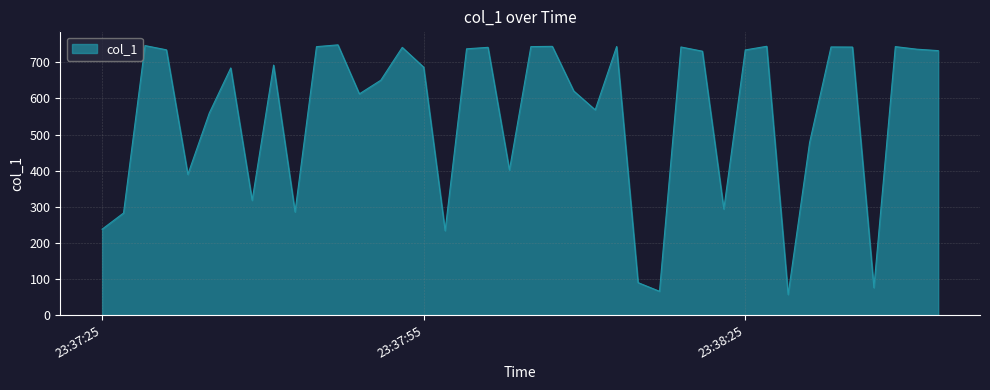

What is the maximum value shown in the chart?

748.5